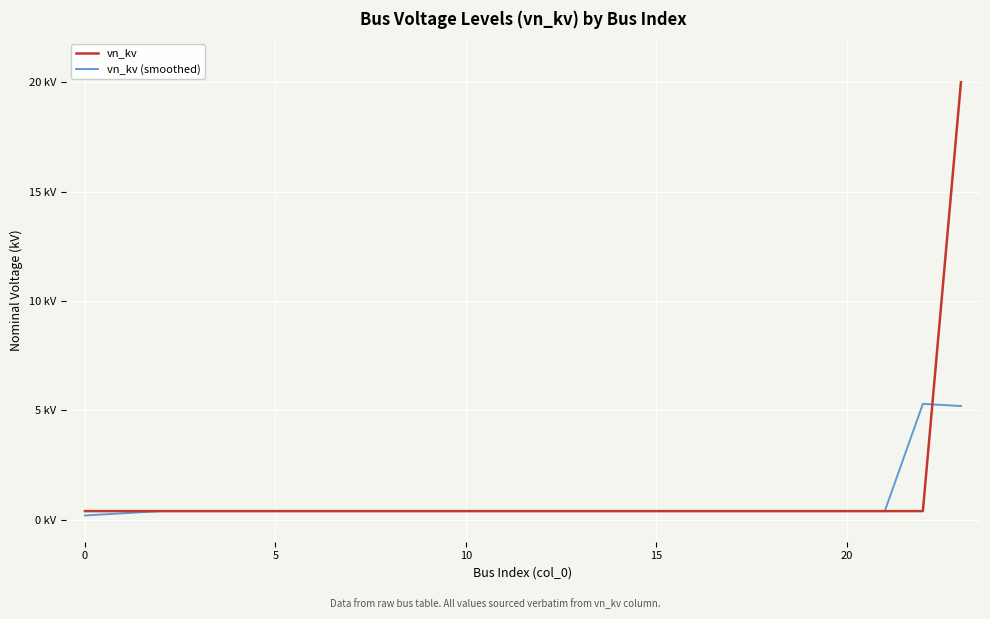

Which series has the largest total across all categories?

vn_kv